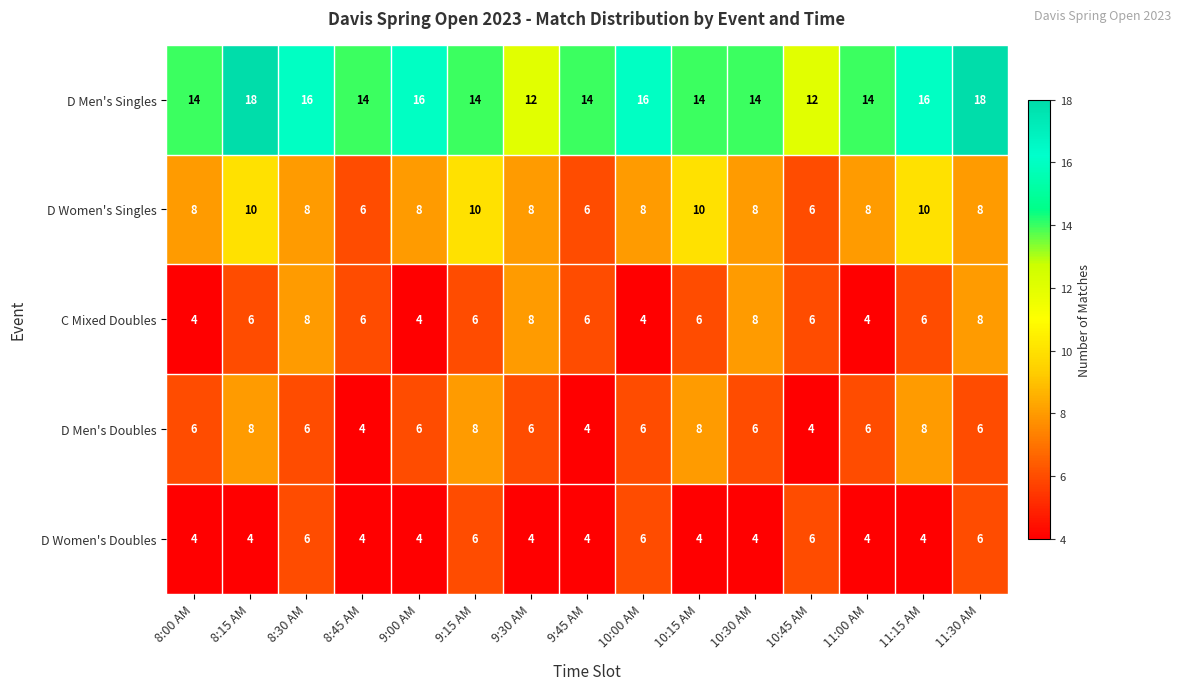

What is the smallest value displayed?

4